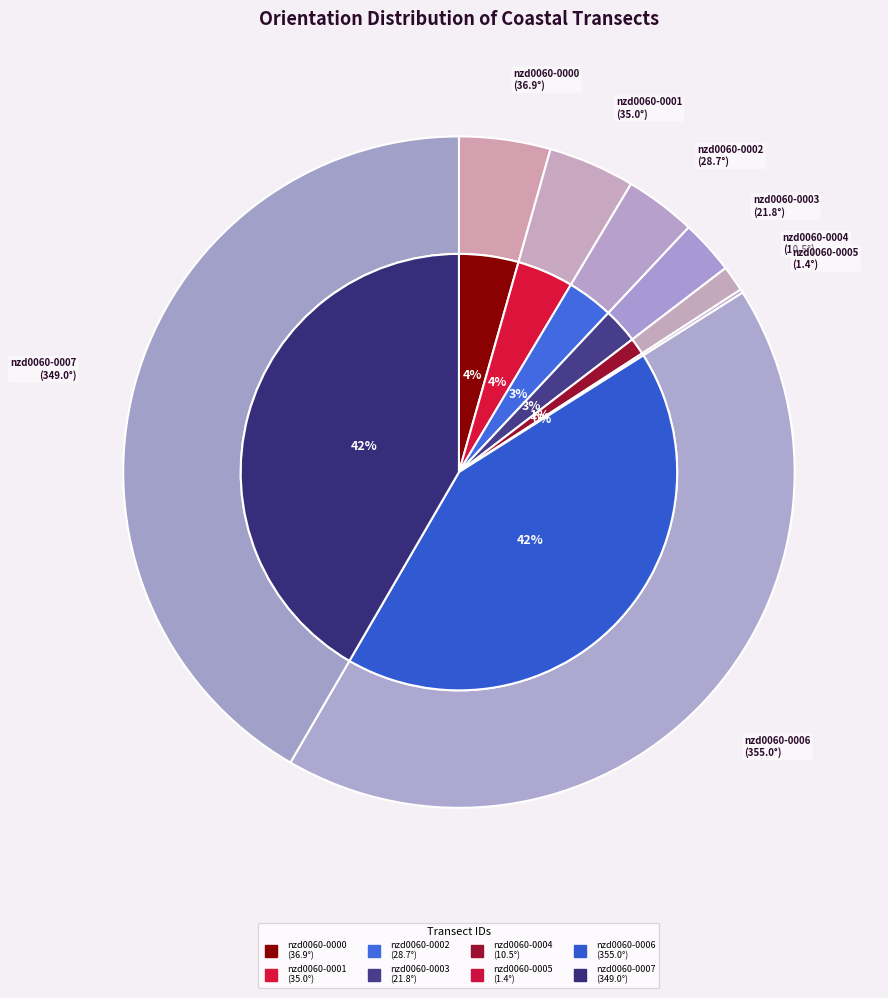

How many segments does this pie chart have?

8